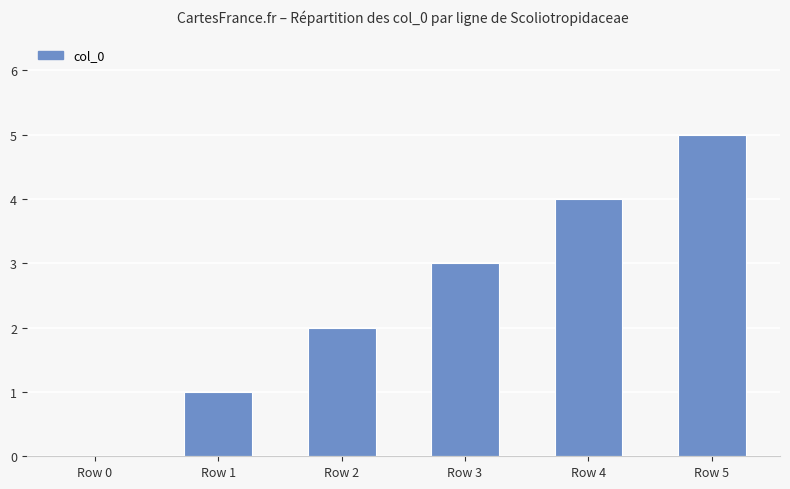

Which category has the highest value across all series?

Row 5